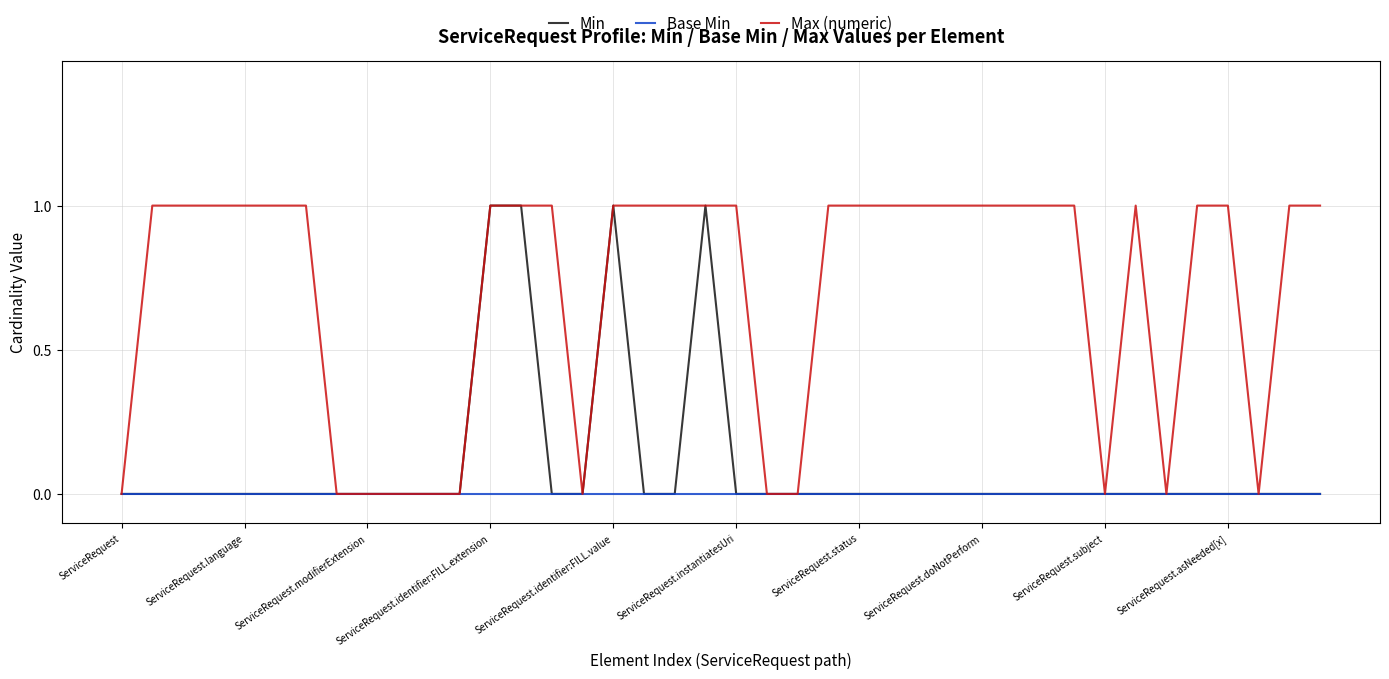

Which series has the largest total across all categories?

Max (numeric)